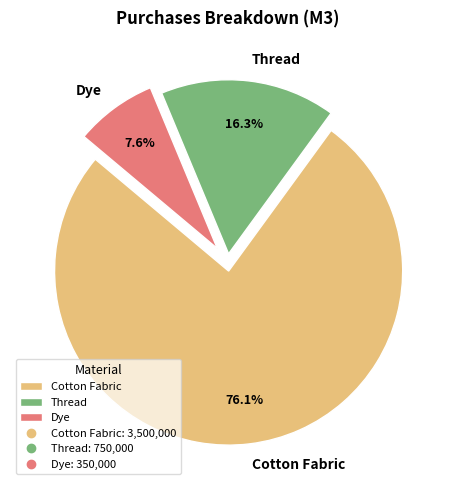

What is the majority slice?

Cotton Fabric